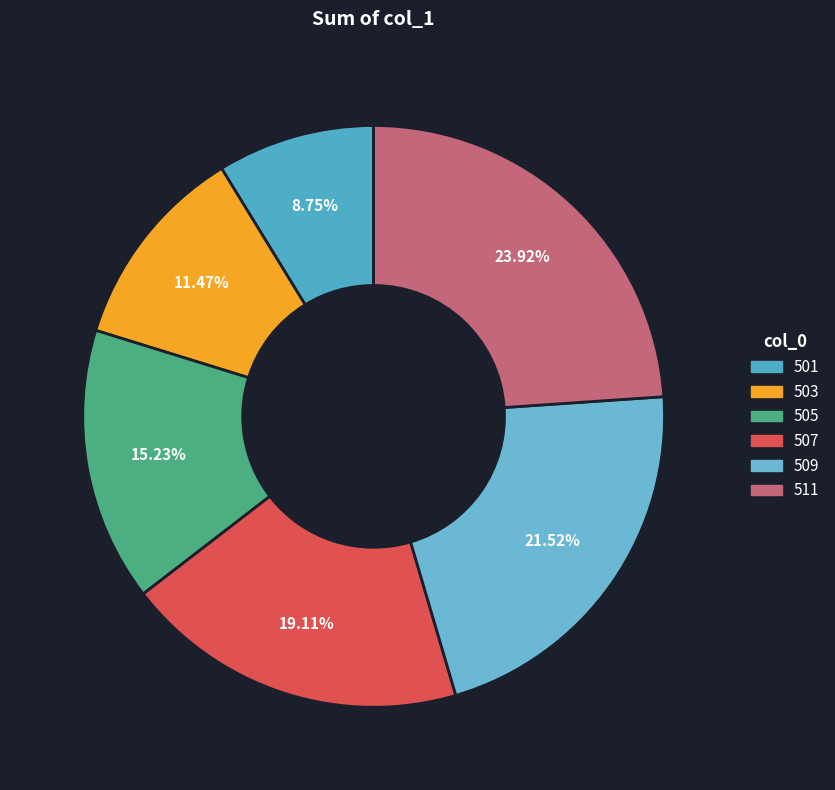

Which category has the smallest portion of the pie?

501